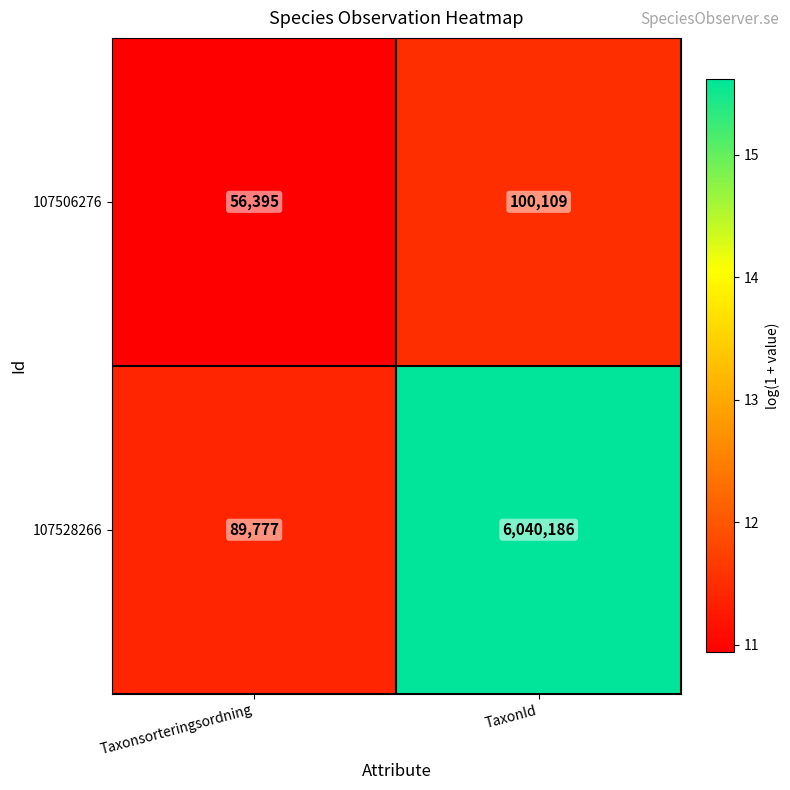

How many series are shown in this chart?

2